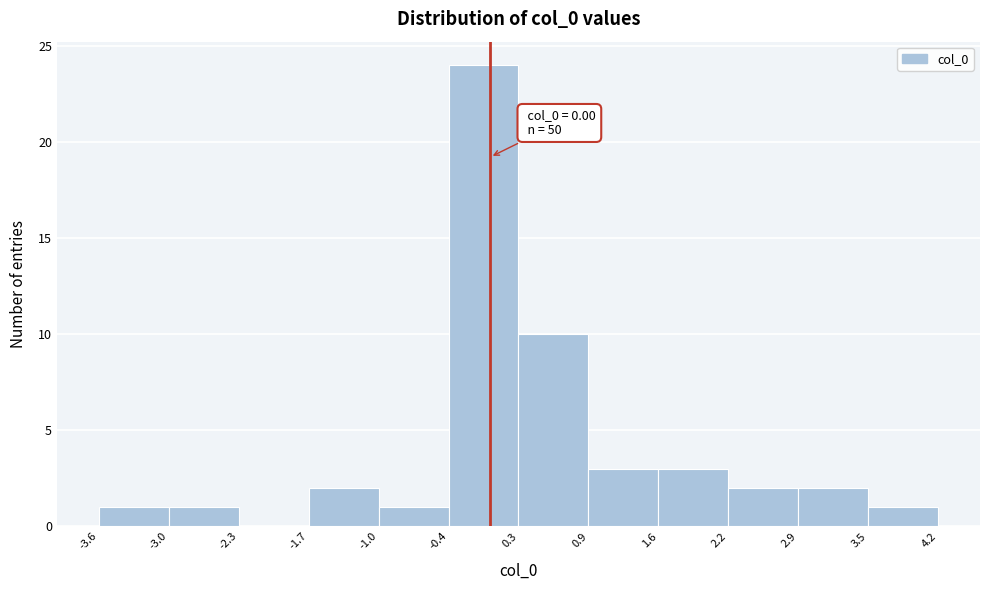

Which range on the x-axis has the tallest bar?

-0.4 to 0.3